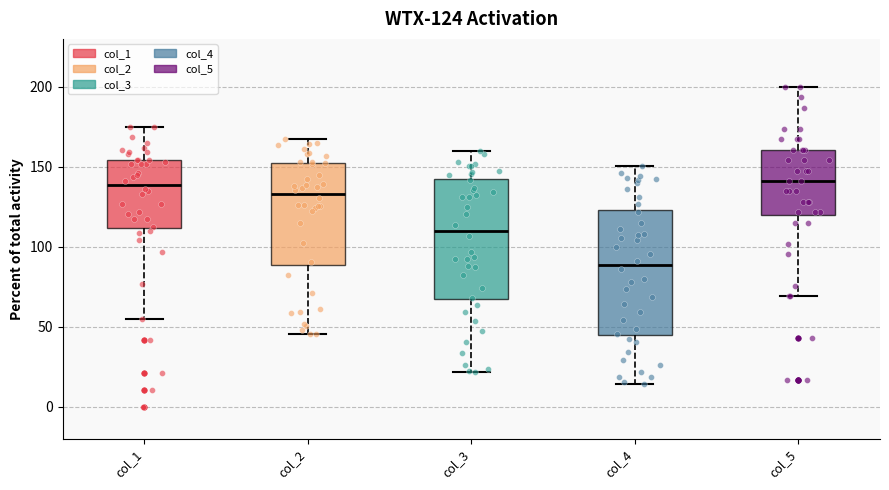

Which box has the lowest median line?

col_4